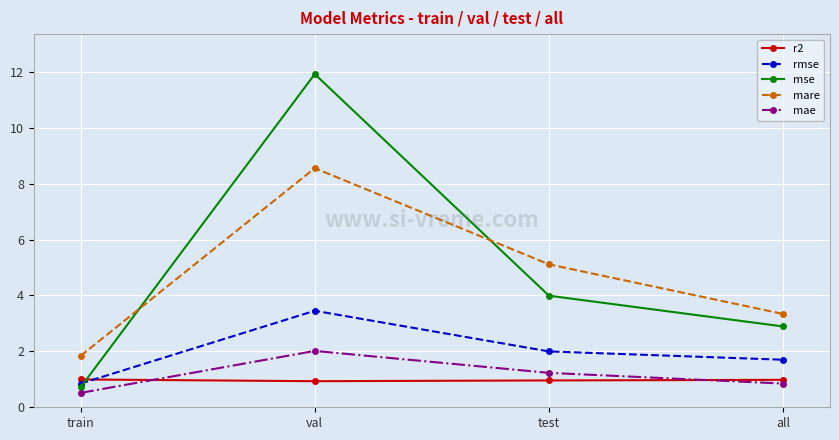

What is the difference between the mae values at test and all?

0.4